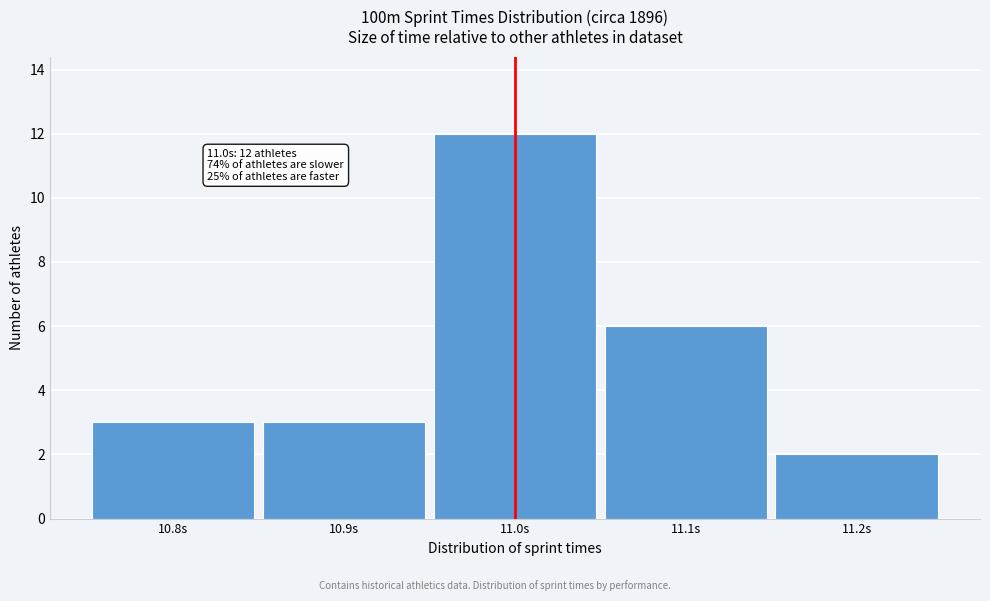

Reading left to right, list all the values displayed in this chart.

3	3	12	6	2